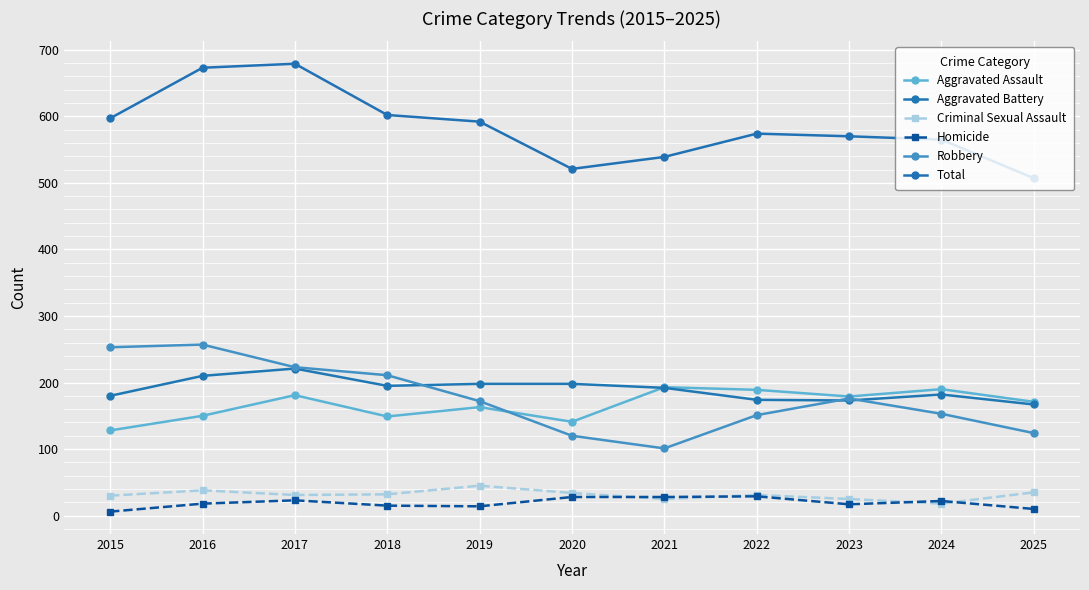

The value of Aggravated Assault at 2016 is 150. True or false?

True